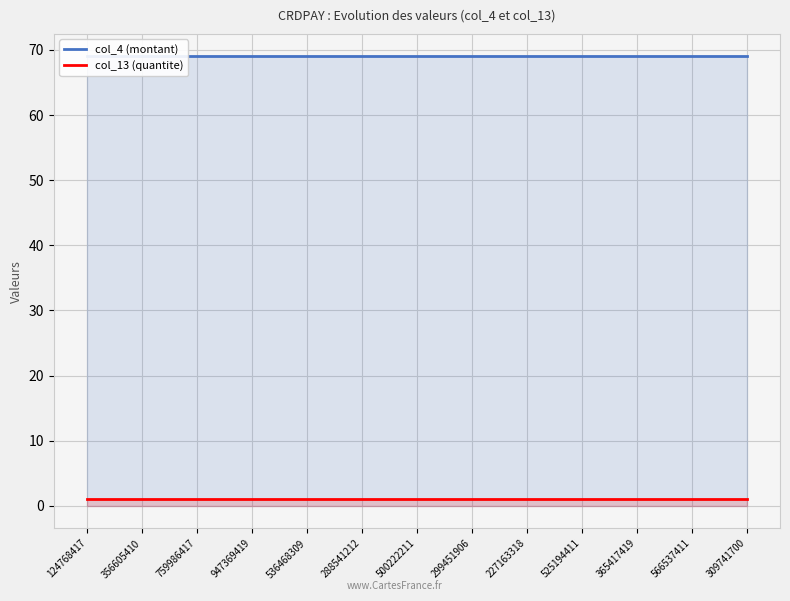

At which label is col_4 (montant) closest to 69?

124768417